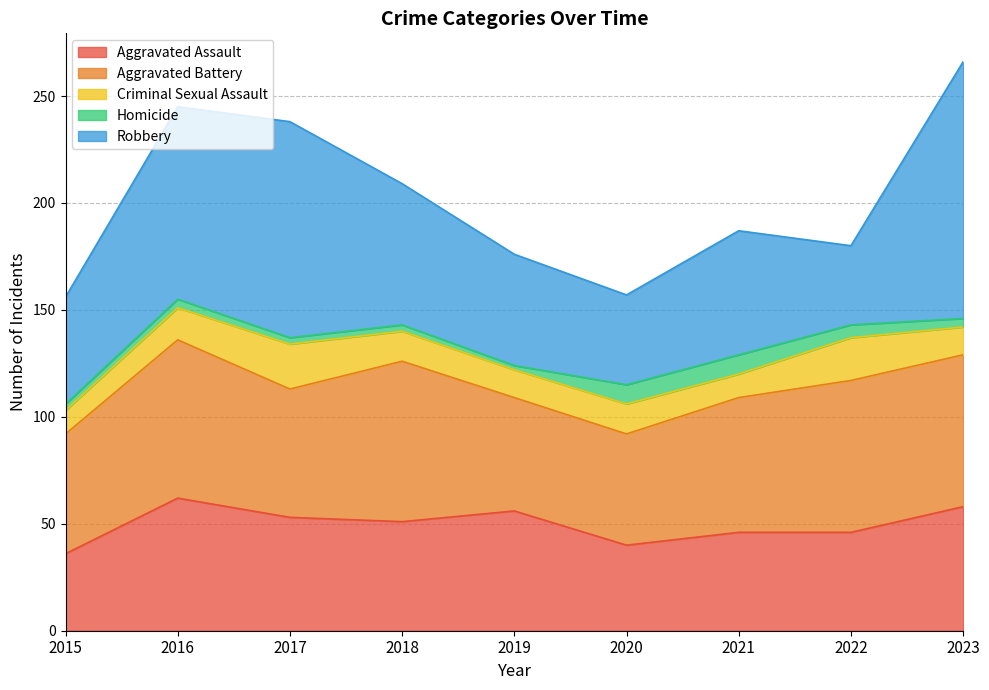

Between 2022 and 2016, which is larger?

2016